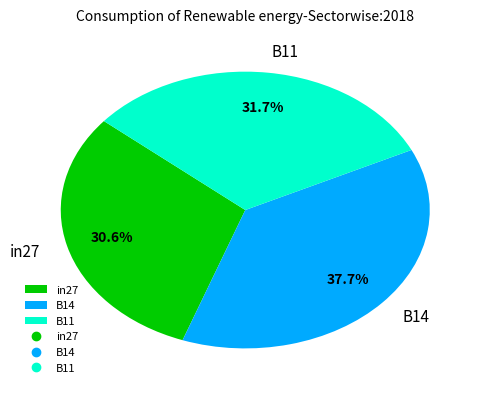

What is the largest slice in the pie chart?

B14